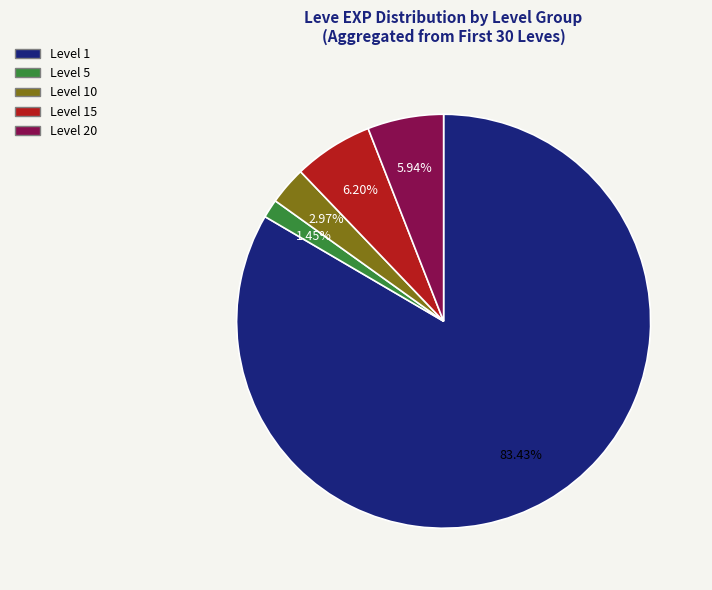

To the nearest percent, what is the average slice percentage?

20%